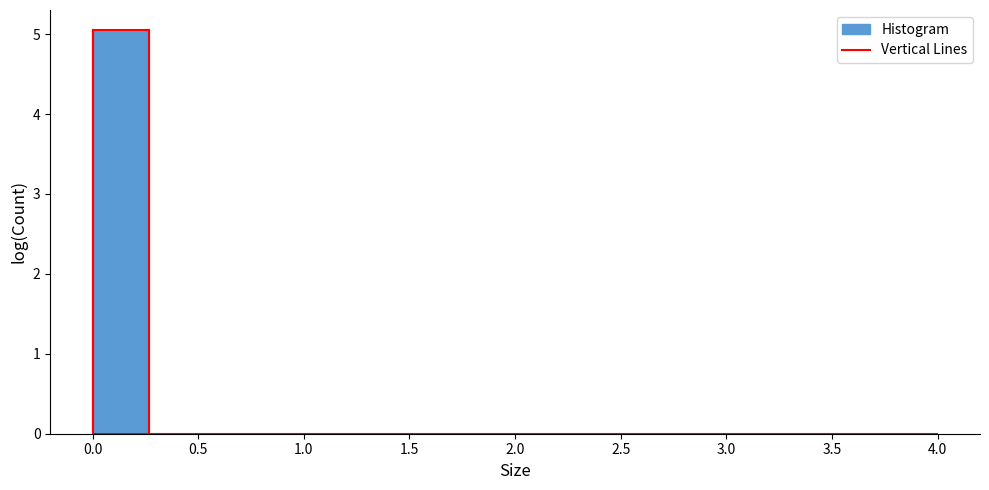

Reading left to right, list every bar in this chart as the range it spans on the x-axis followed by its height. Neither the bar edges nor the heights are printed on the chart, so give them approximately, as read against the axes.

0.00 to 0.25: 5
0.25 to 0.55: 0
0.55 to 0.80: 0
0.80 to 1.05: 0
1.05 to 1.35: 0
1.35 to 1.60: 0
1.60 to 1.85: 0
1.85 to 2.15: 0
2.15 to 2.40: 0
2.40 to 2.65: 0
2.65 to 2.95: 0
2.95 to 3.20: 0
3.20 to 3.45: 0
3.45 to 3.75: 0
3.75 to 4.00: 0